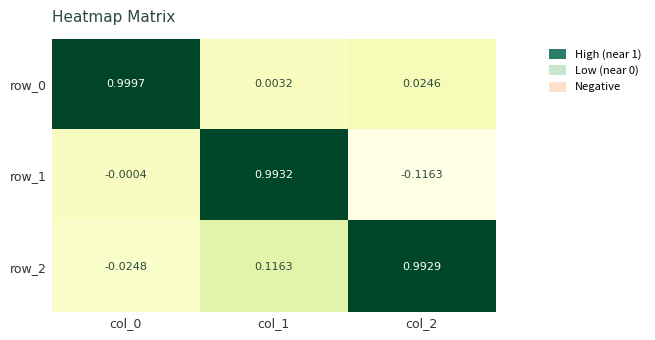

How many data points does each series have?

3